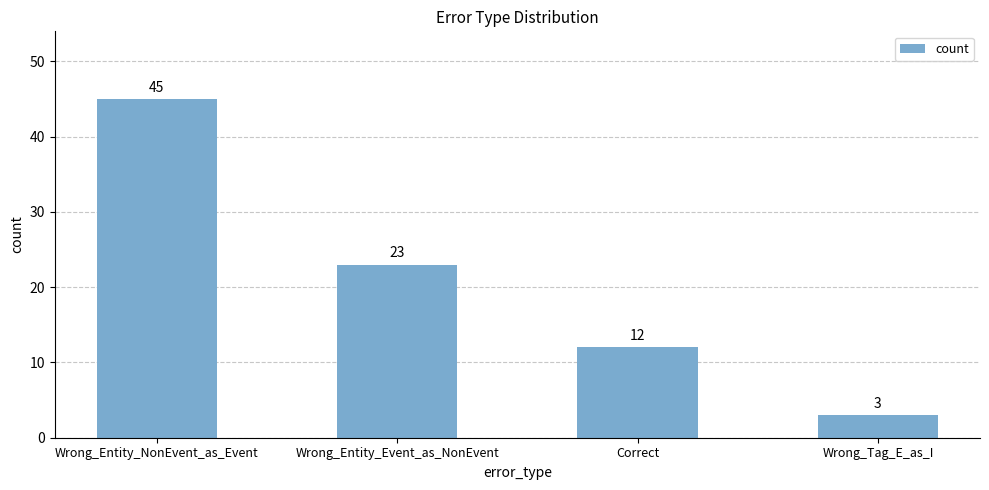

How many distinct data groups are displayed?

1